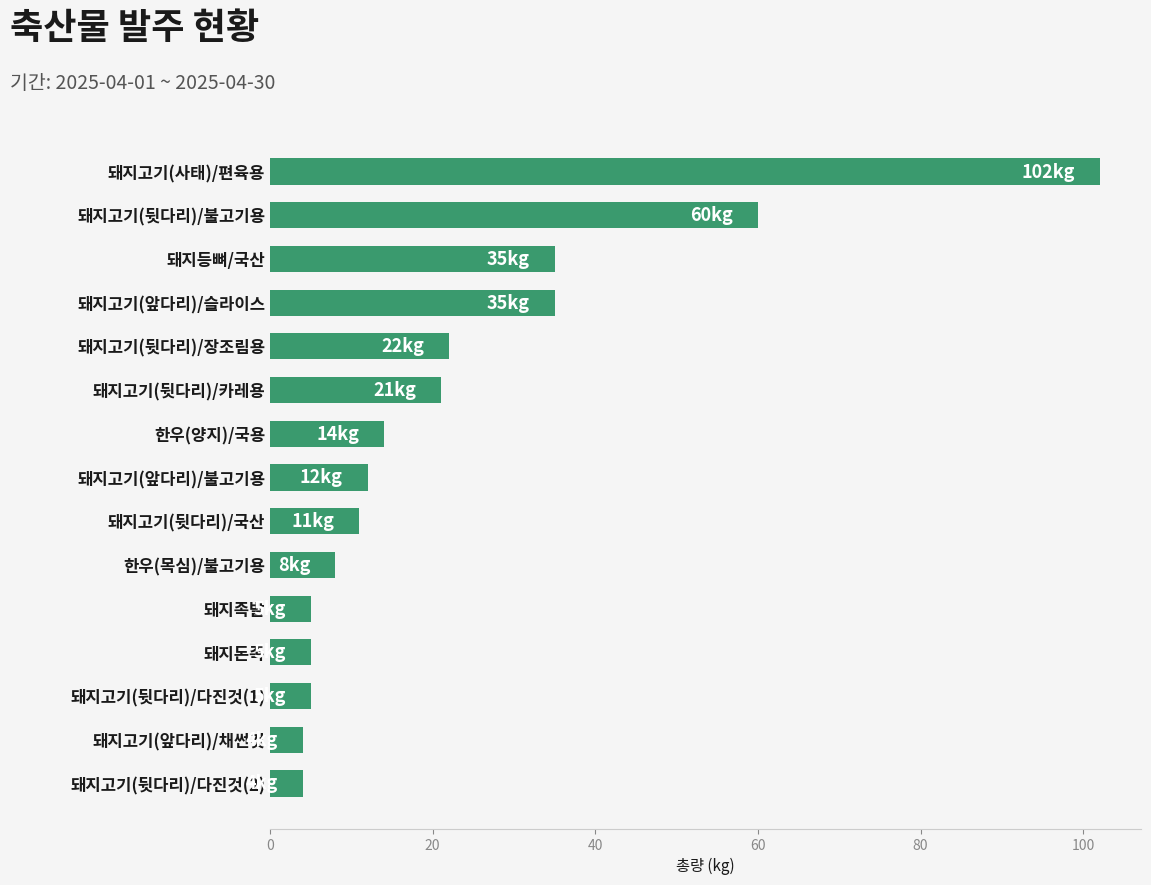

What is the change in value from 돼지고기(뒷다리)/불고기용 to 돼지족발?

-55